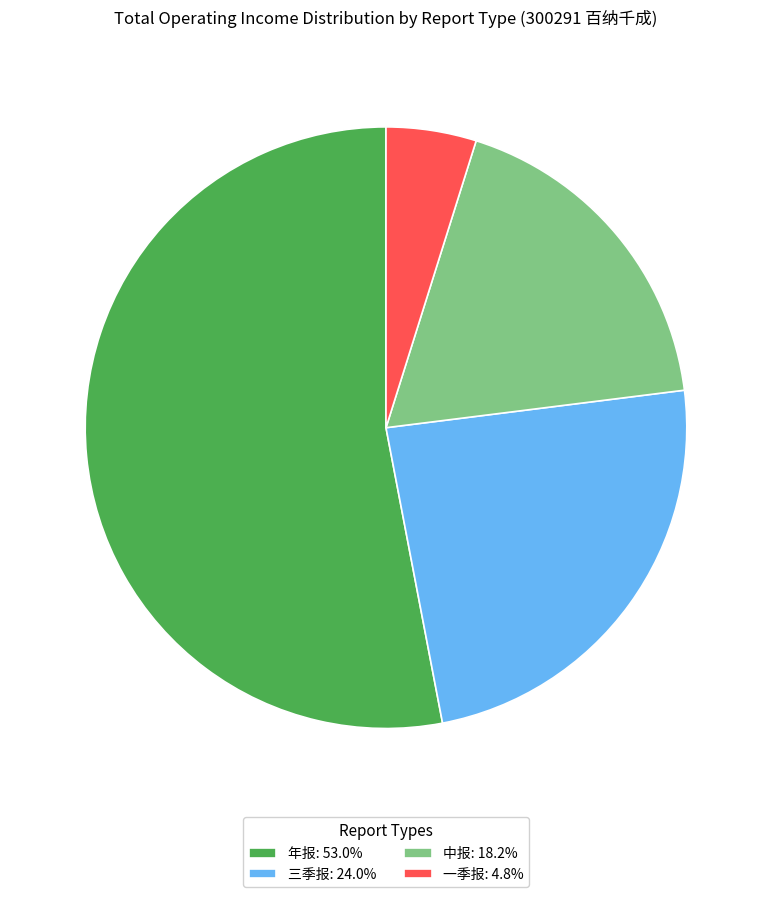

What is the majority slice?

年报